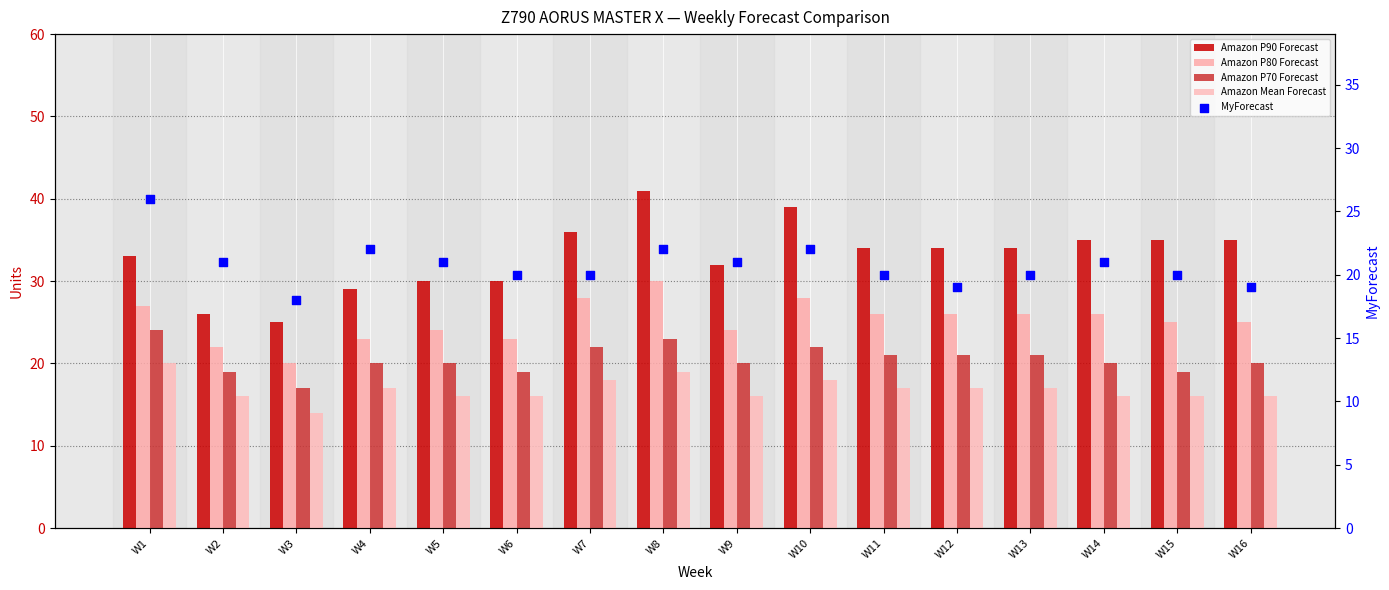

What are all the series names shown in the legend?

Amazon P90 Forecast, Amazon P80 Forecast, Amazon P70 Forecast, Amazon Mean Forecast, MyForecast